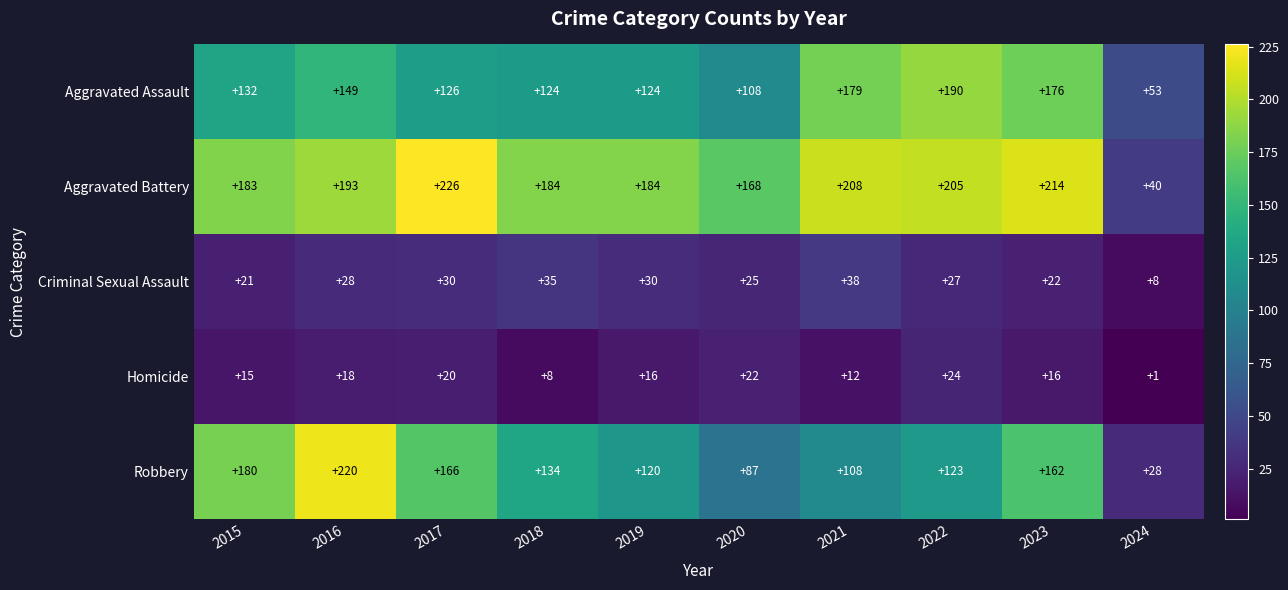

Is it true that Homicide equals 1 at 2024?

True